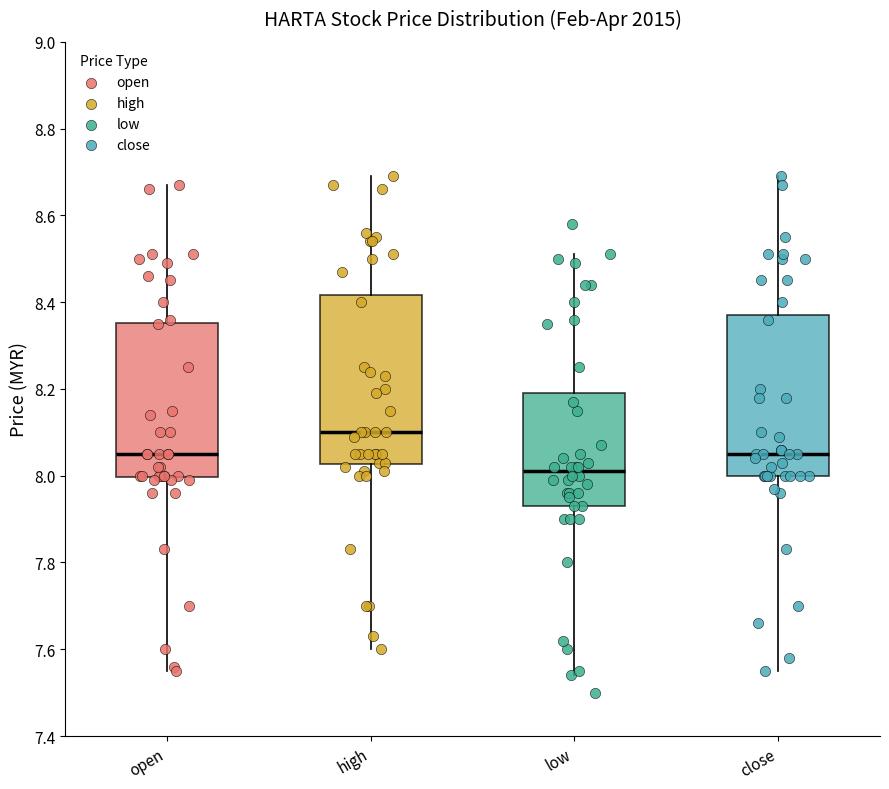

Where does the lower whisker of the box for low end on the y-axis? The values are not printed on the chart, so give them approximately, as read against the axis.

7.54